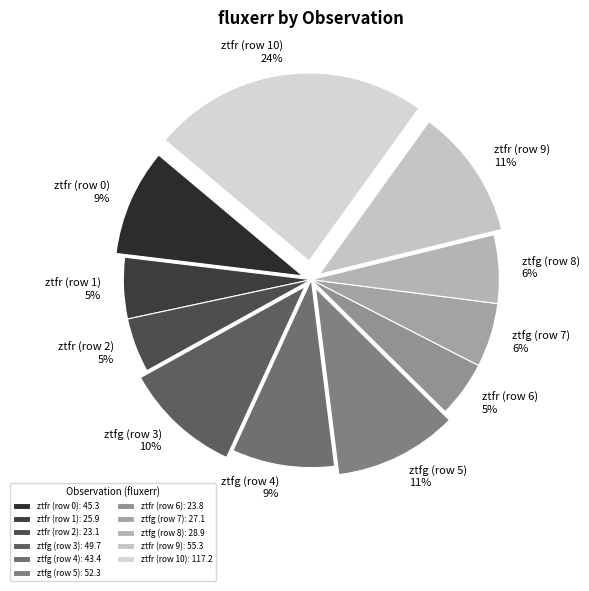

Approximately how many times larger is the value at ztfg (row 7) compared to ztfr (row 9)?

0.5